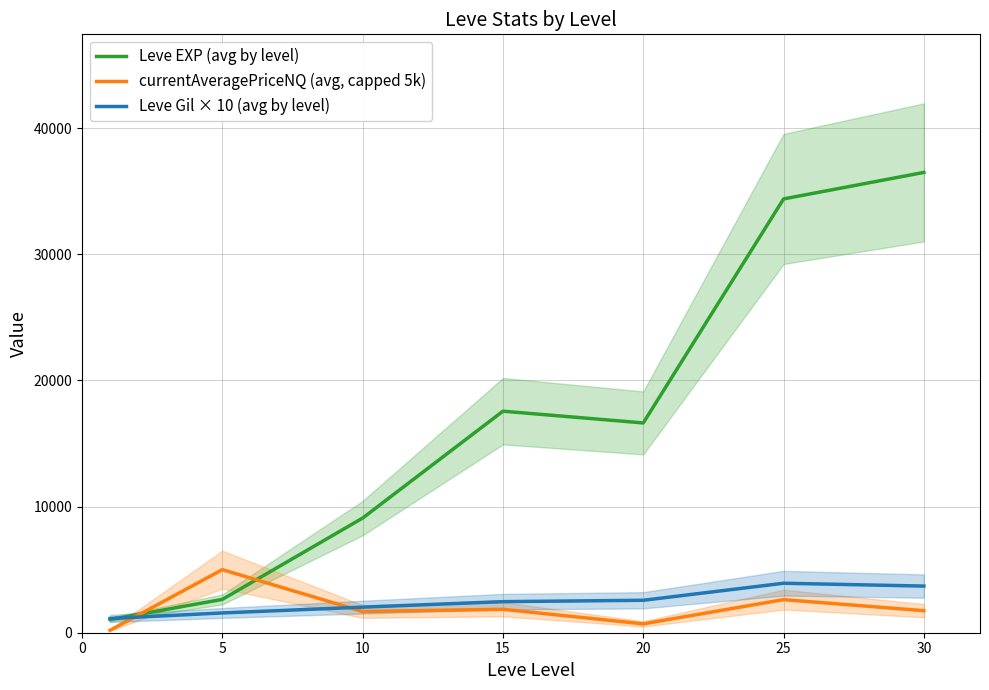

Reading left to right, transcribe all the data shown in this chart.

Leve EXP (avg by level): 1046.7	2641.7	9090.0	17563.3	16631.7	34391.7	36492.5
currentAveragePriceNQ (avg, capped 5k): 193.8	5000.0	1680.7	1858.3	703.0	2623.2	1748.1
Leve Gil × 10 (avg by level): 1130.0	1568.3	2028.3	2463.3	2571.7	3923.3	3697.5